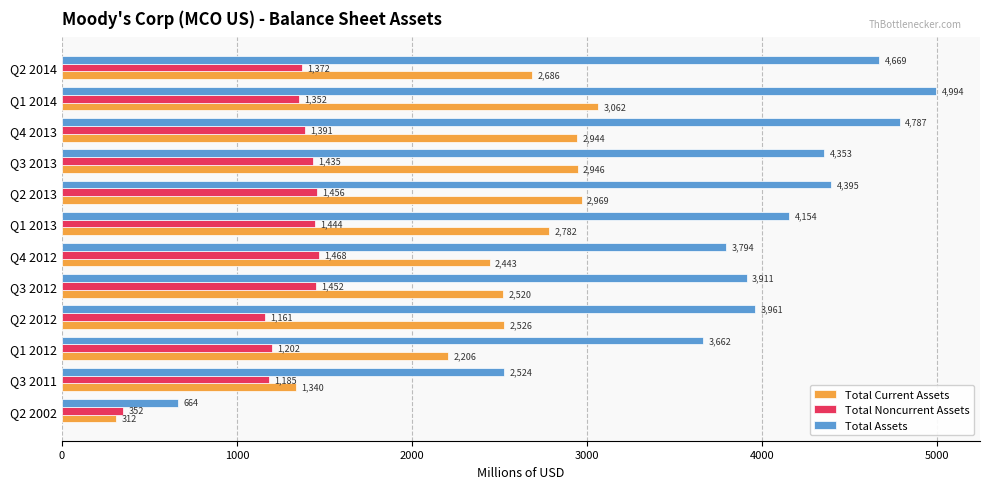

Which series changed the most between Q2 2012 and Q4 2012?

Total Noncurrent Assets